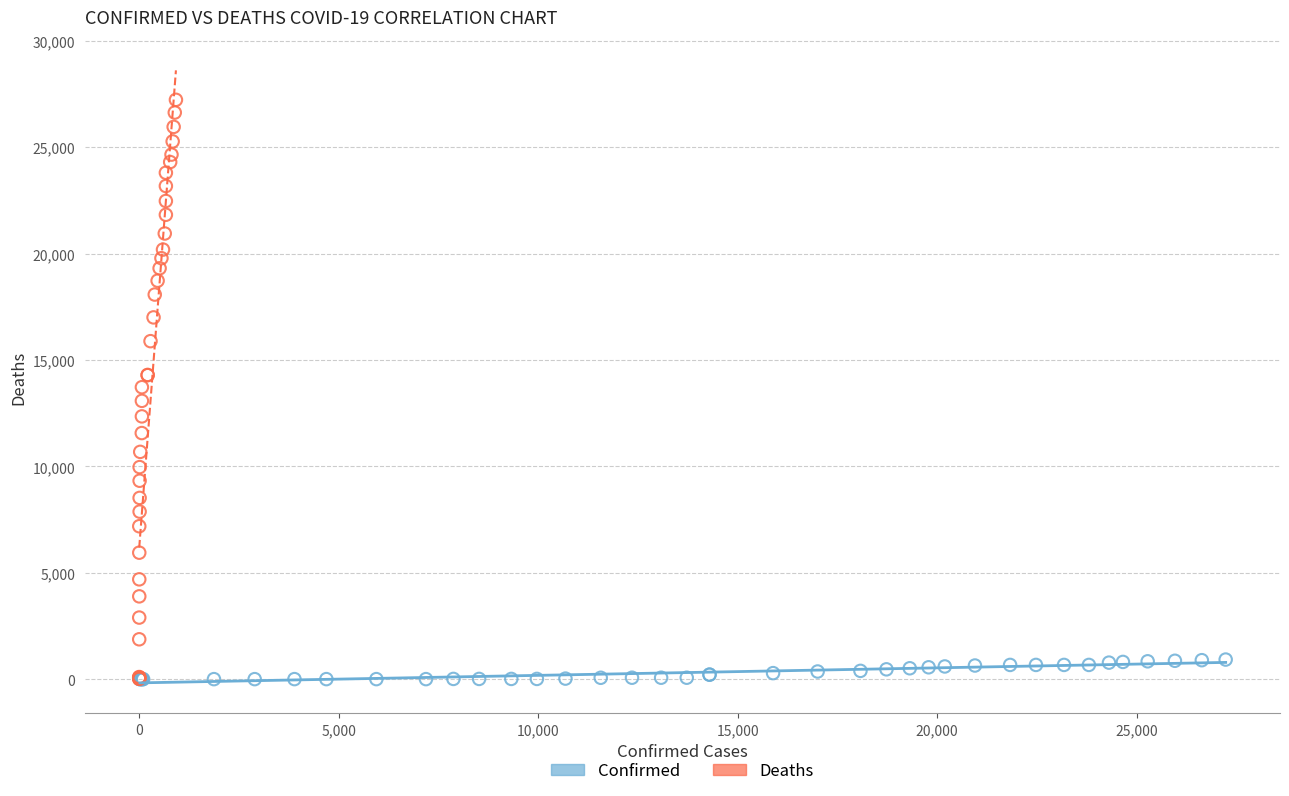

Which series contains the highest Y value?

Deaths